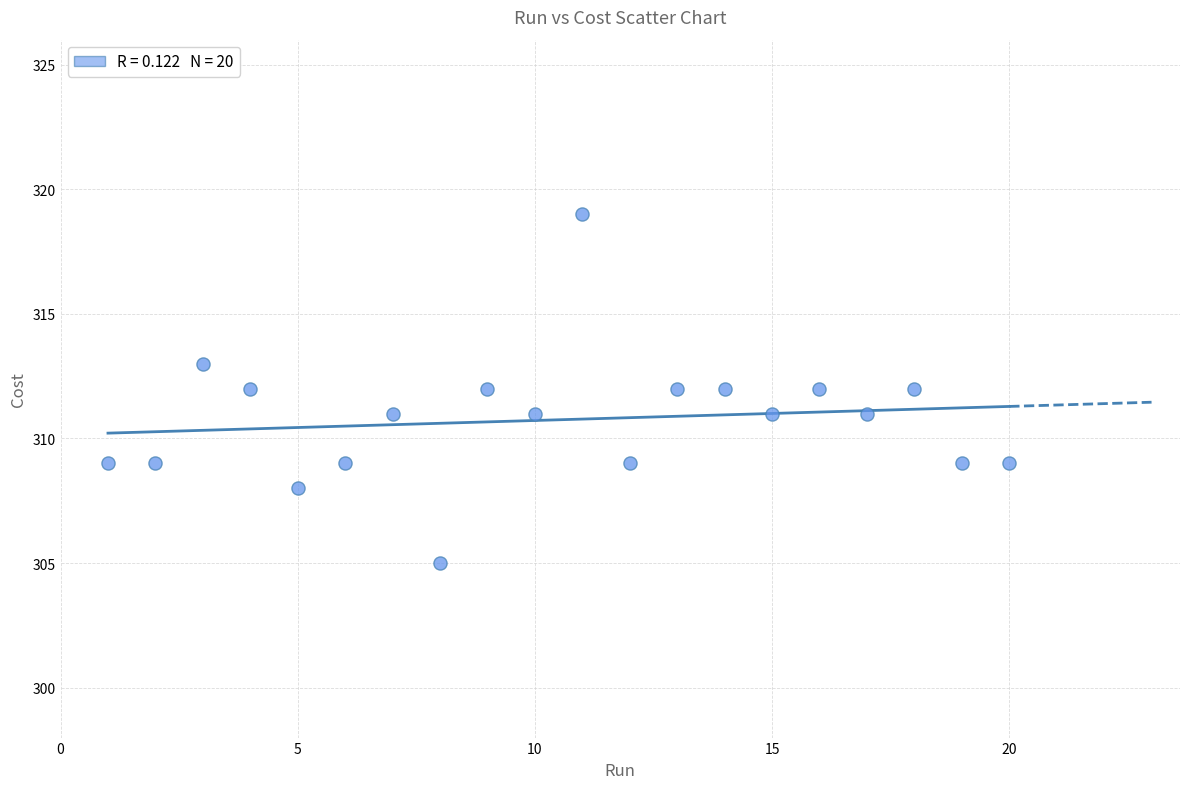

What is the range of Y values (max minus min)?

14.0